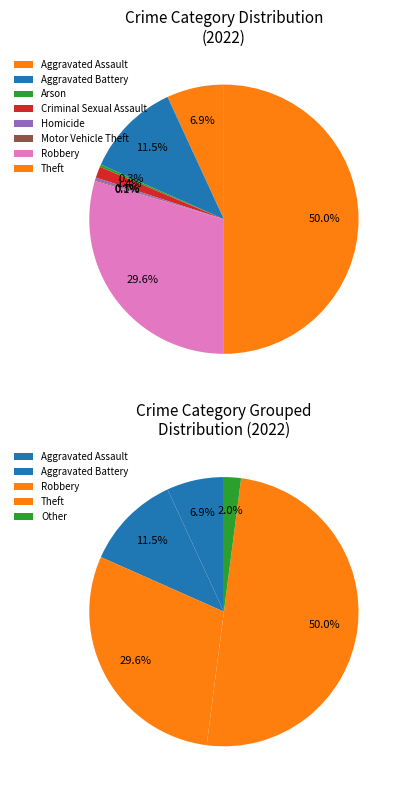

To the nearest percent, what is the difference between the Motor Vehicle Theft and Robbery slice percentages?

29%